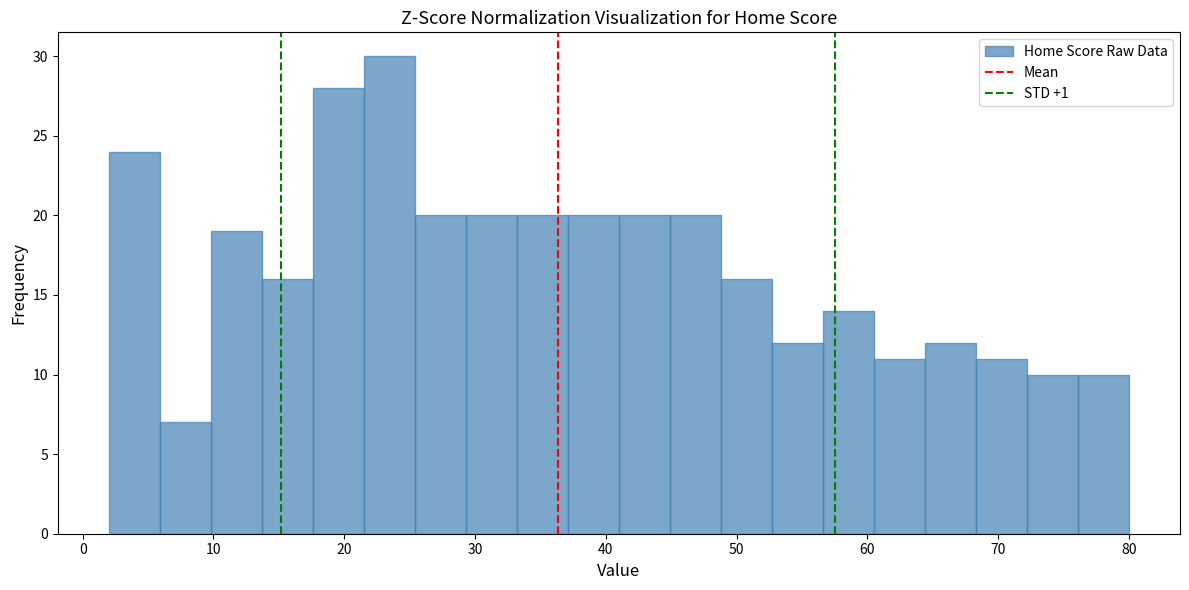

Around what value on the x-axis is the tallest bar? Give the approximate position of its centre, as read against the axis.

23